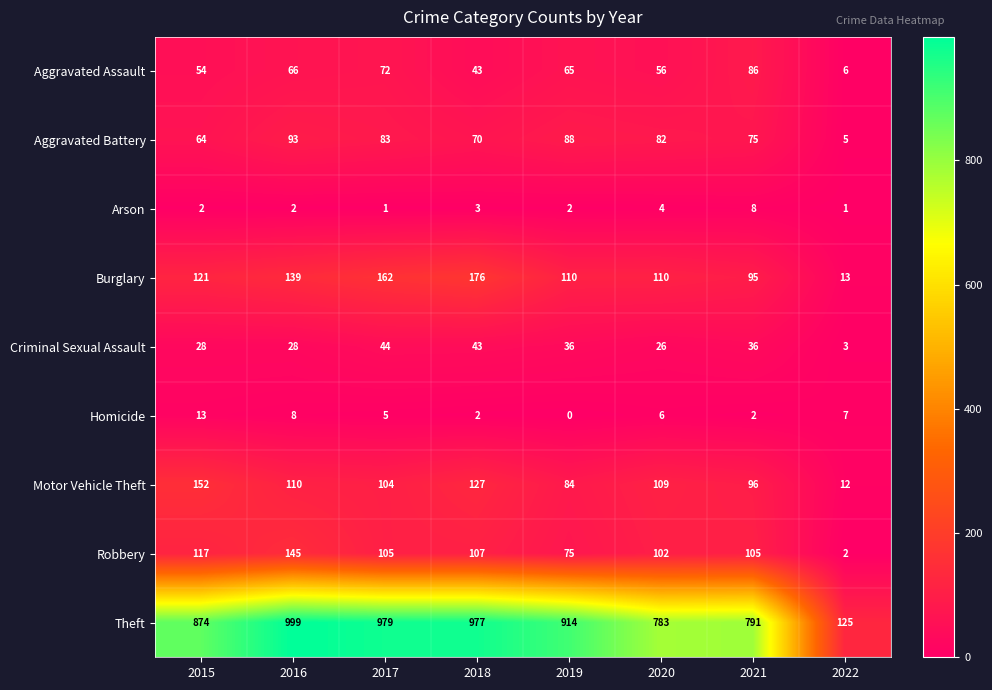

What is the difference between the maximum and minimum values in the Criminal Sexual Assault series?

41